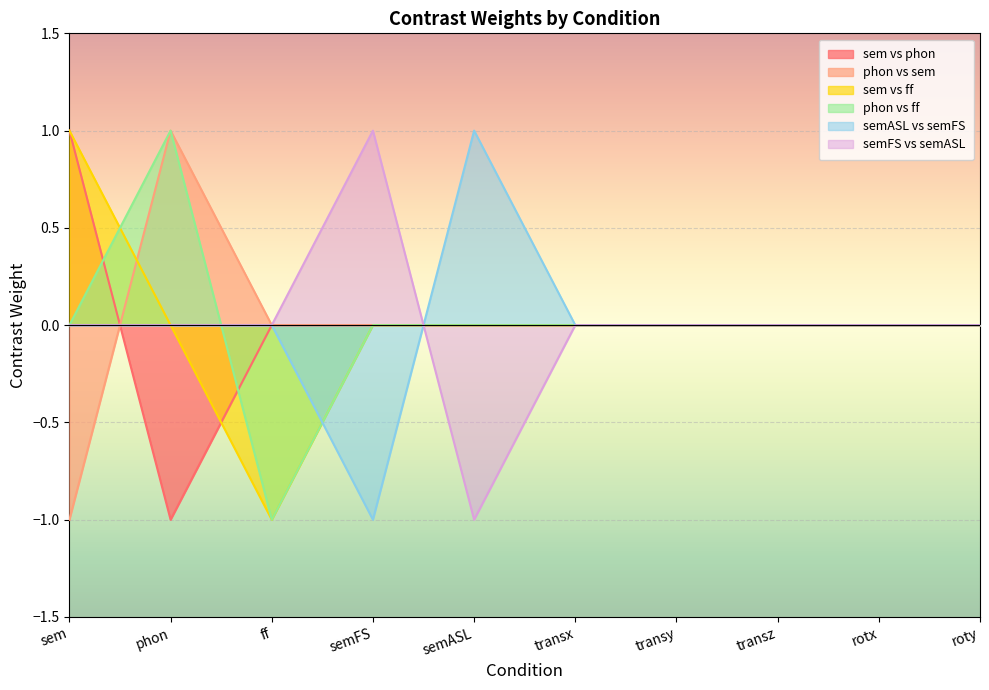

How many data points in 06 are less than 0?

1